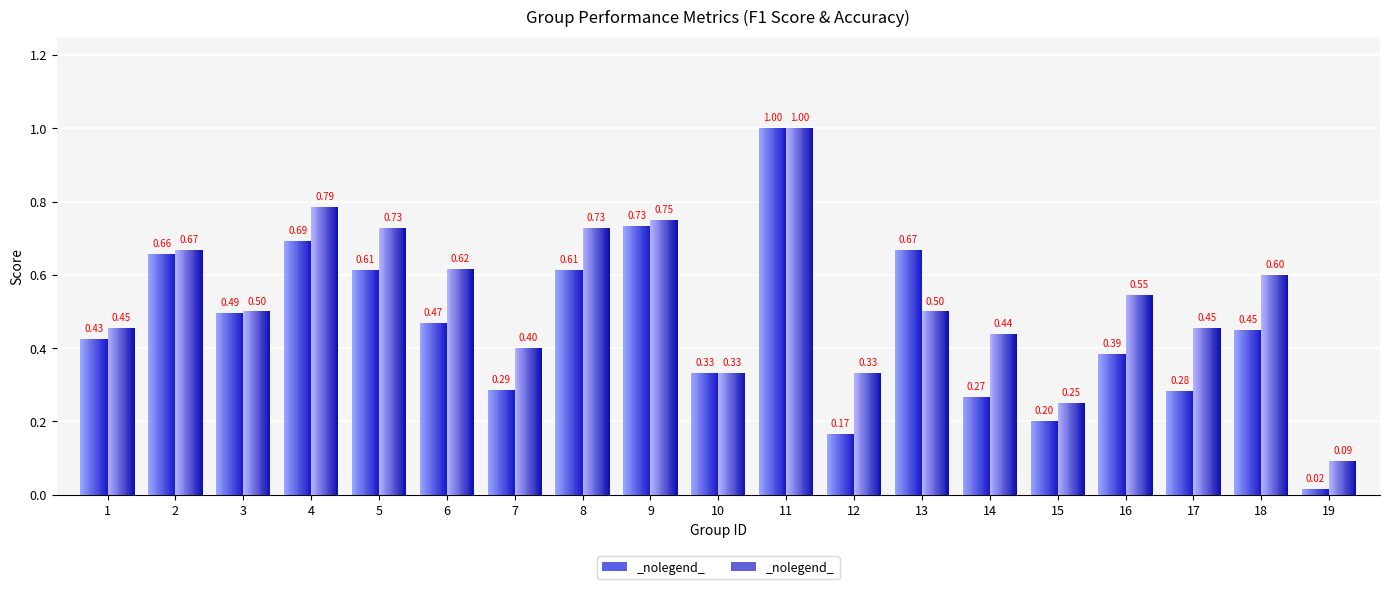

At which category does the chart reach its minimum across all series?

19